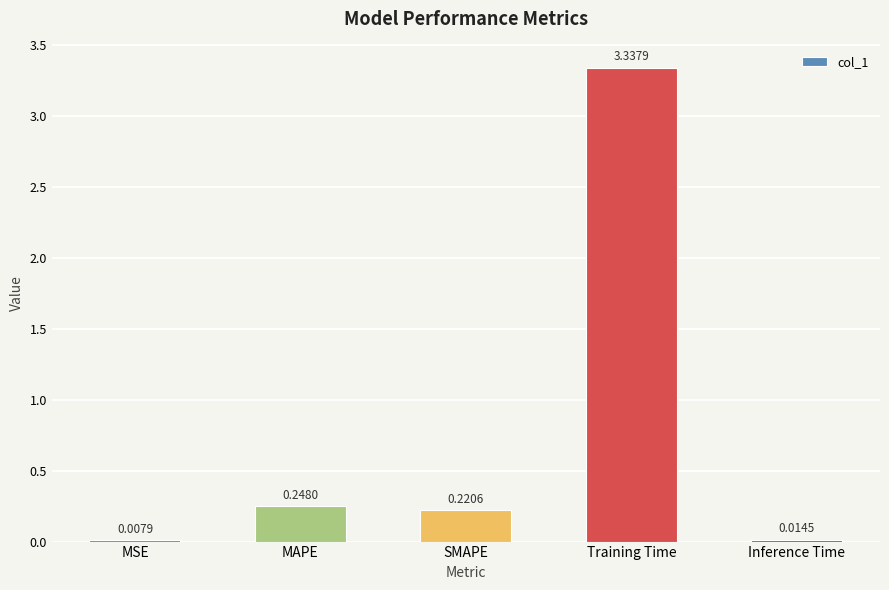

What is the sum of all values?

3.8